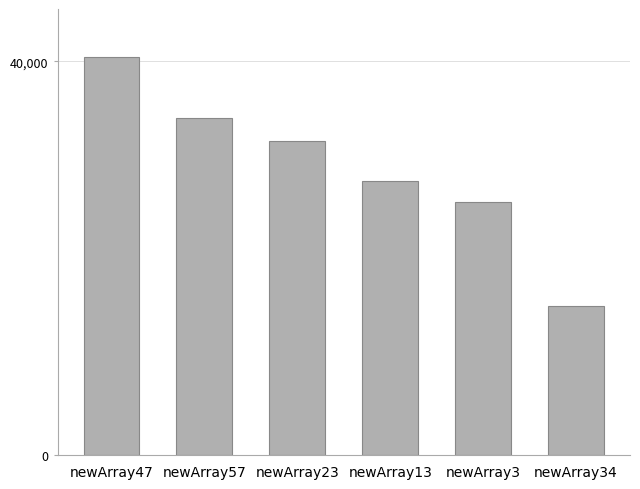

Reading left to right, transcribe all the data shown in this chart.

40471.6	34268.3	31875.0	27853.7	25703.6	15162.6